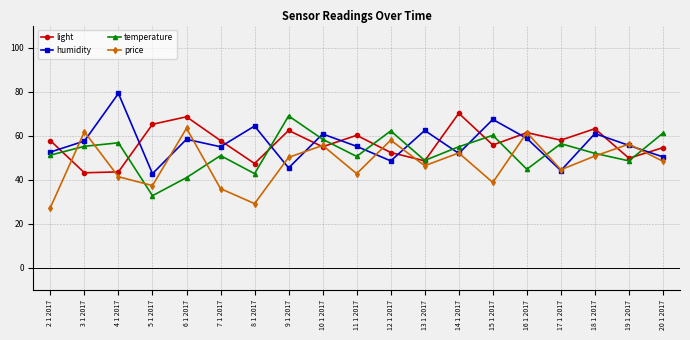

Is the value of price at 11 1 2017 greater than the value of humidity at 16 1 2017?

No